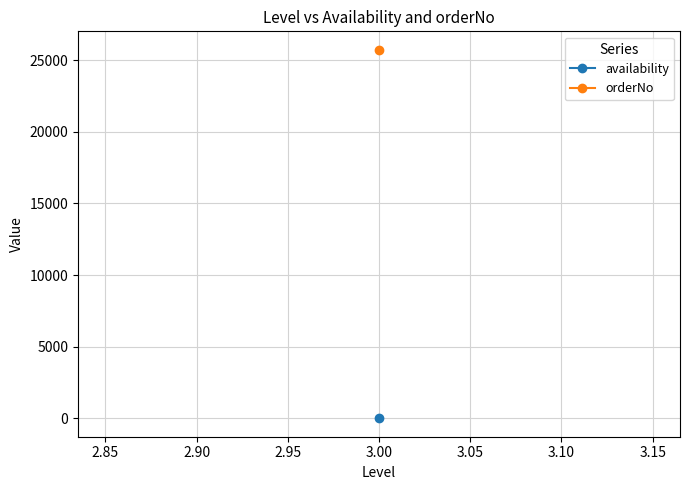

Which category has the highest value in the orderNo series?

3